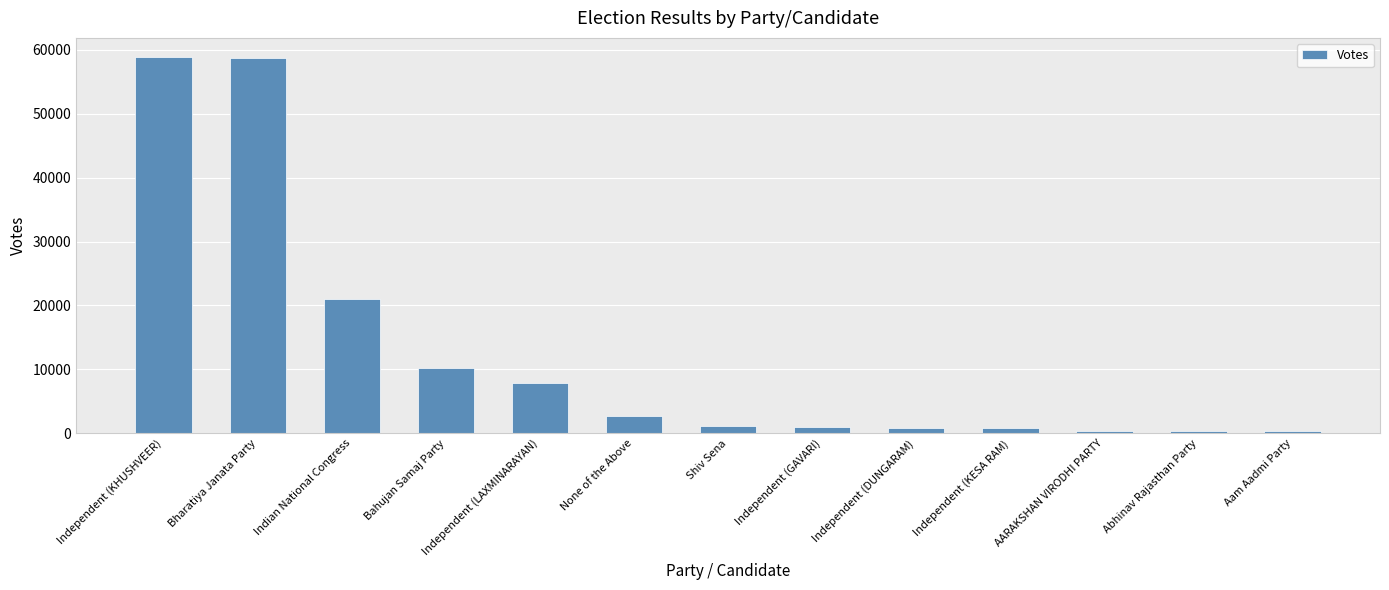

What is the ratio of the value at Shiv Sena to the value at Bahujan Samaj Party?

0.1